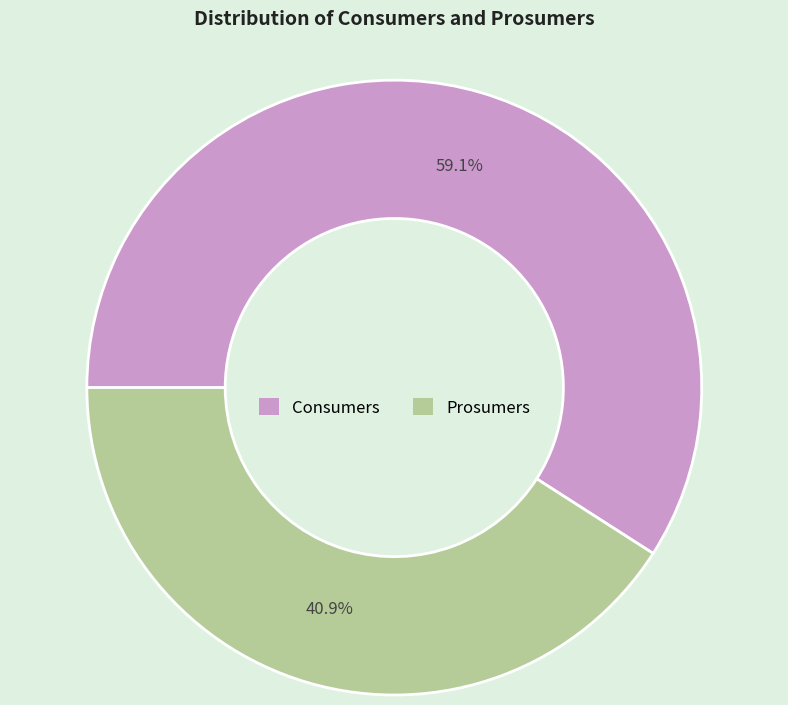

Approximately how many times larger is the value at Consumers compared to Prosumers?

1.4